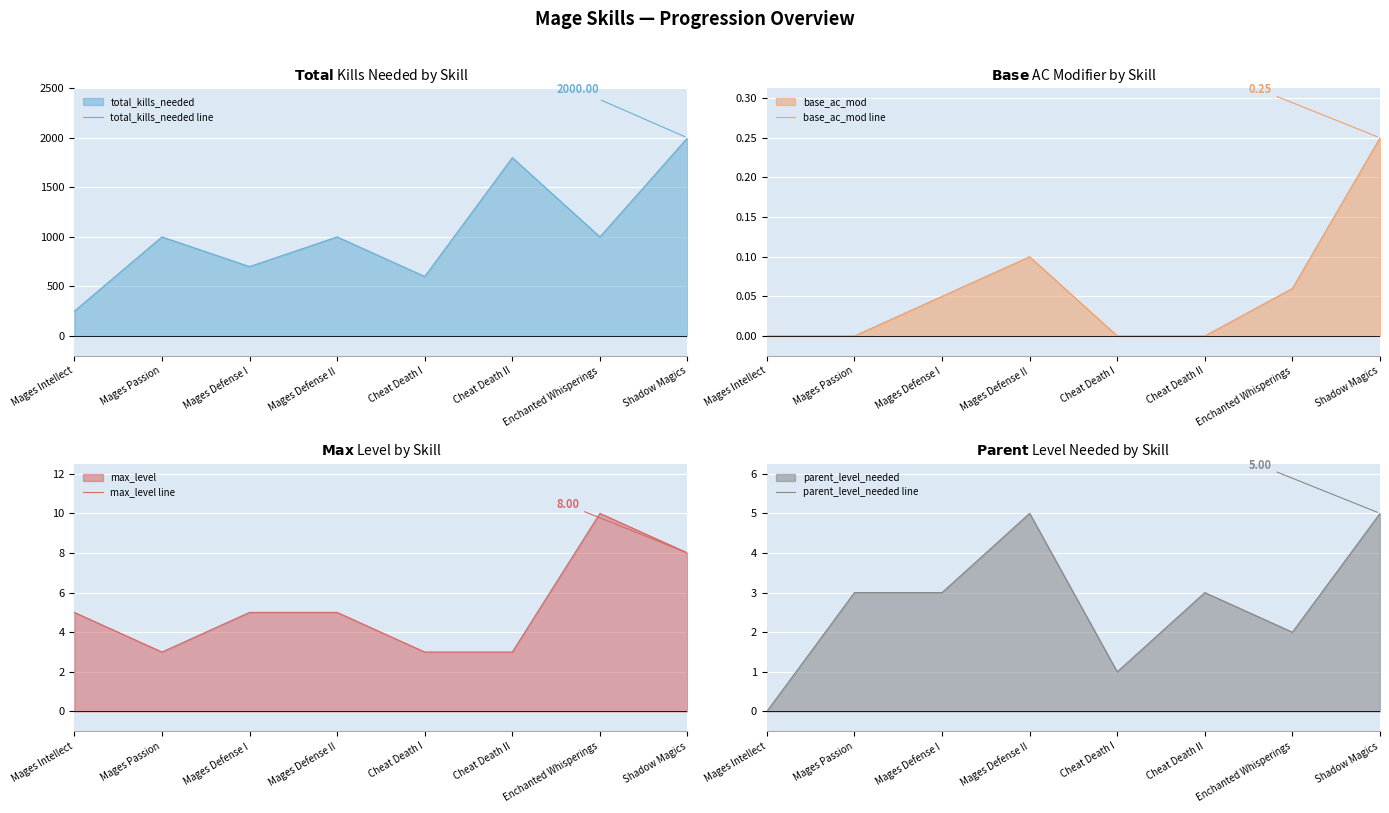

Which series changed the most between Mages Intellect and Cheat Death I?

total_kills_needed line